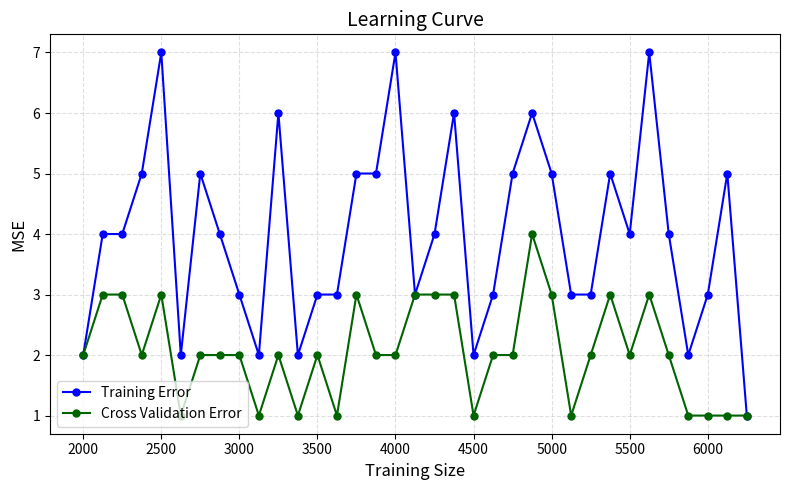

Rank the series by their maximum value, from highest to lowest.

Training Error, Cross Validation Error